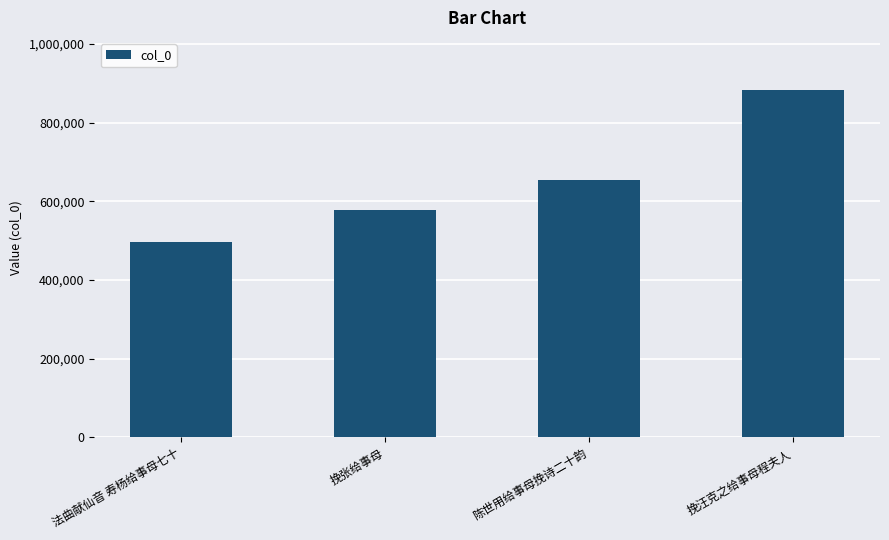

The value at 法曲献仙音 寿杨给事母七十 is 700515. True or false?

False